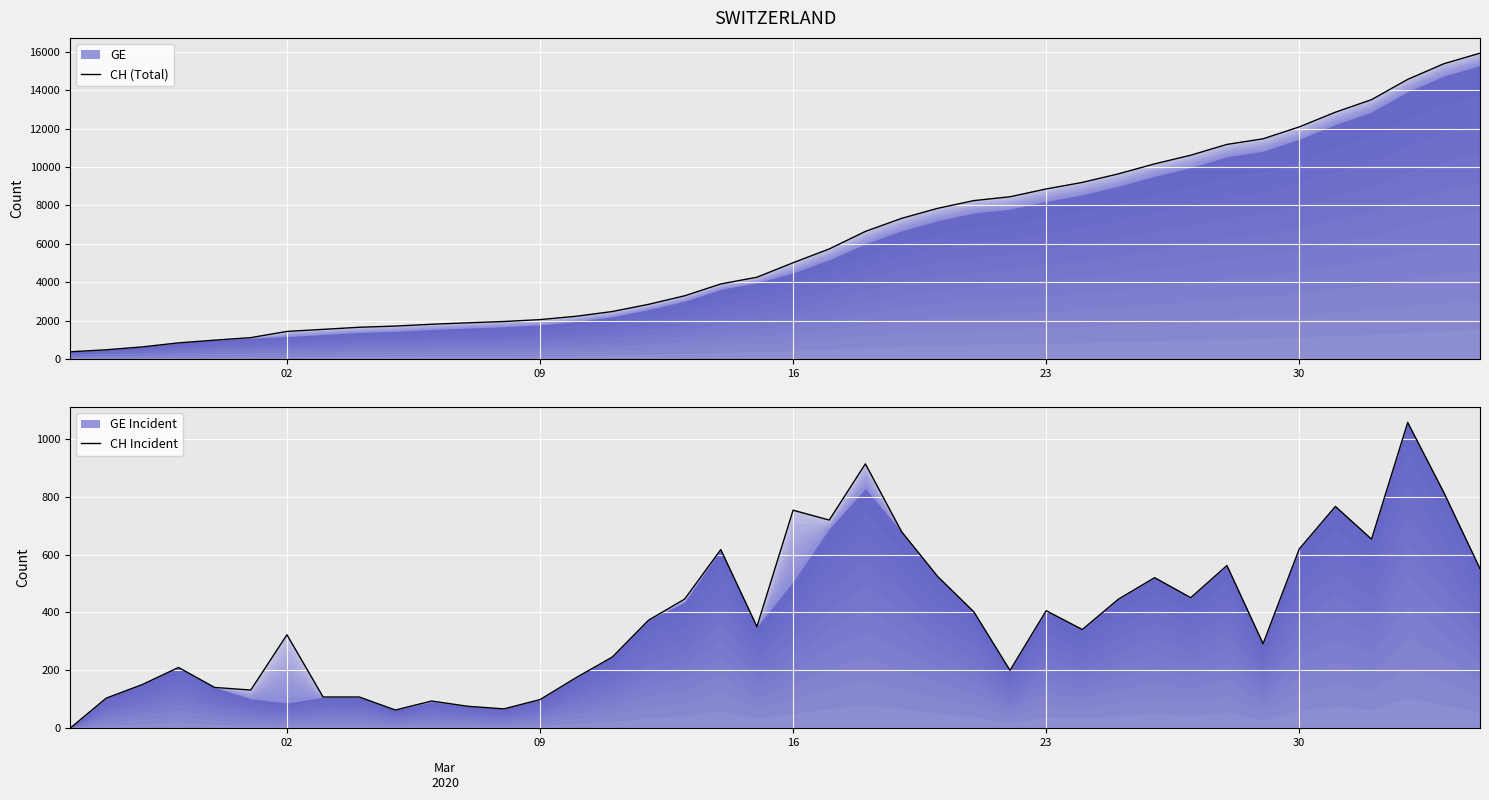

What is the difference between the second highest and minimum values in the CH Incident series?

913